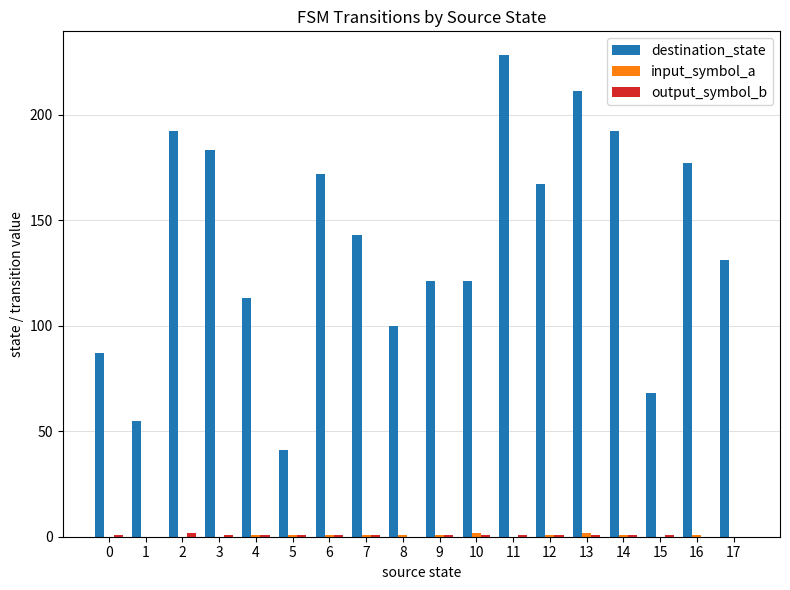

What is the spread (max minus min) of values at 2?

192